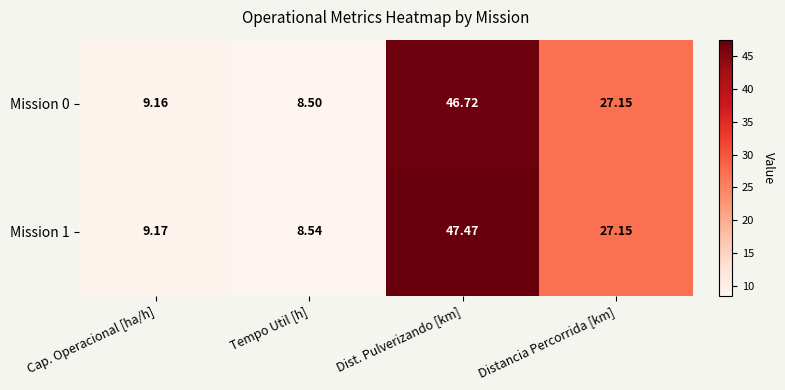

Is the value of Mission 0 at Tempo Util [h] greater than the value of Mission 1 at Distancia Percorrida [km]?

No